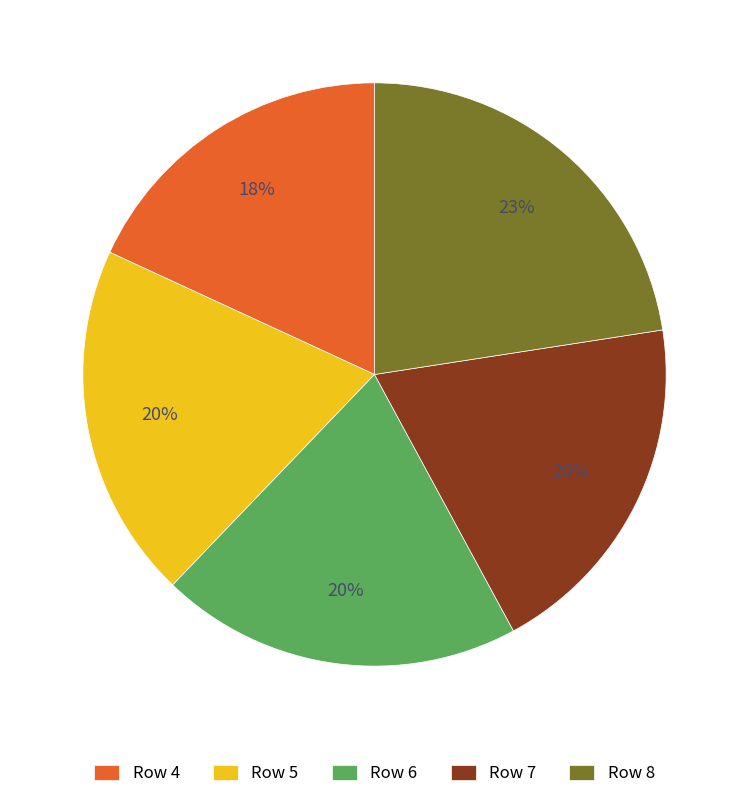

Which has a higher value, Row 8 or Row 7?

Row 8